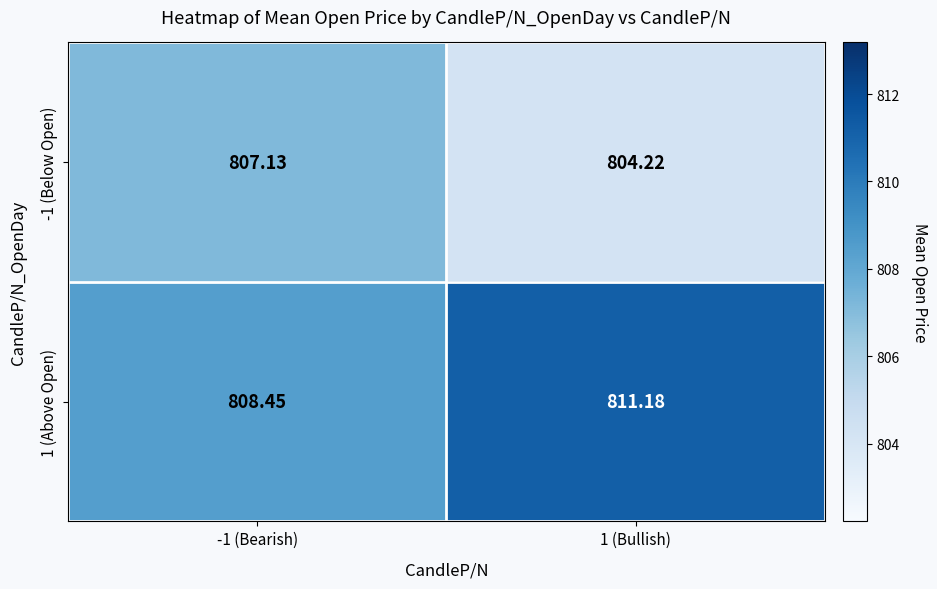

How many distinct data groups are displayed?

2